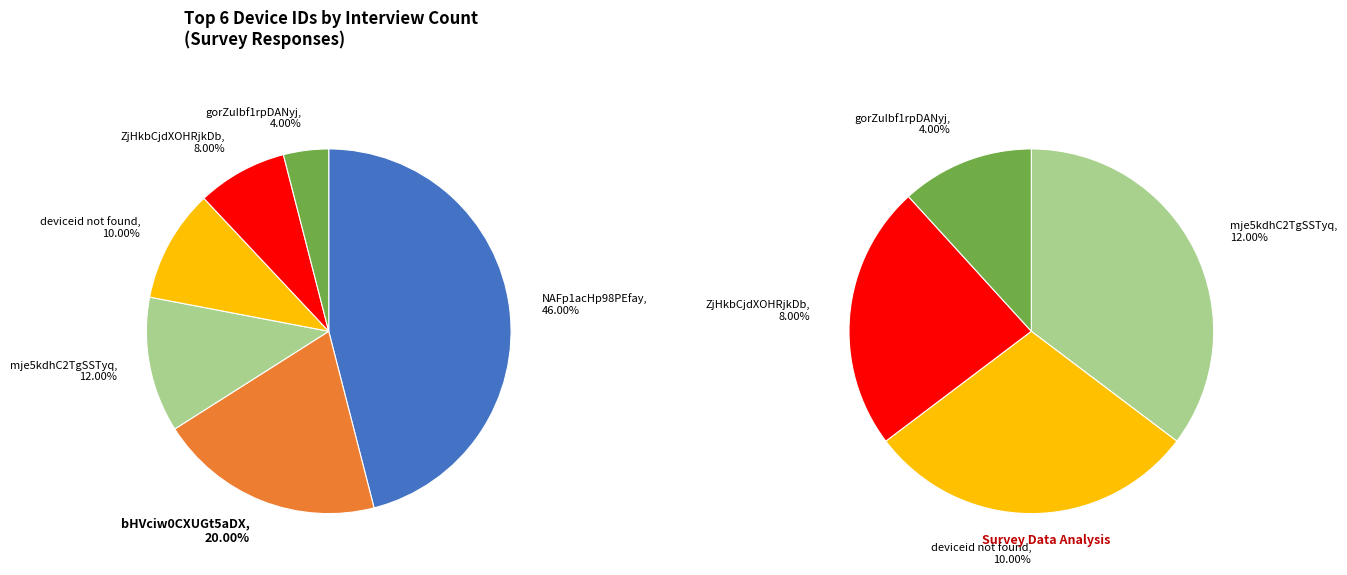

What percentage is NOT represented by deviceid not found?

90.0%